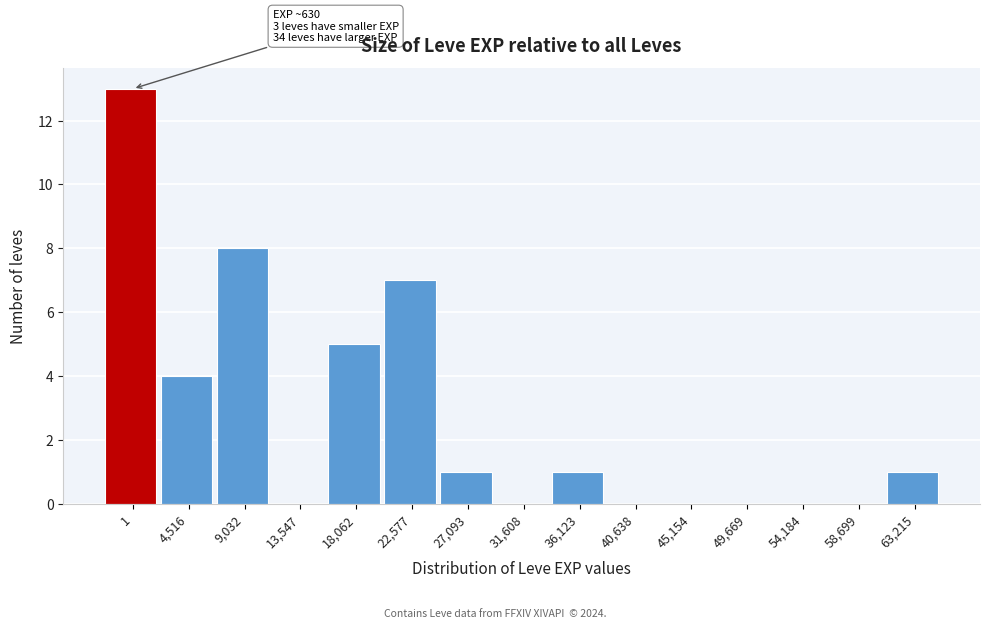

Reading left to right, transcribe all the data shown in this chart.

1=13	4,516=4	9,032=8	13,547=0	18,062=5	22,577=7	27,093=1	31,608=0	36,123=1	40,638=0	45,154=0	49,669=0	54,184=0	58,699=0	63,215=1